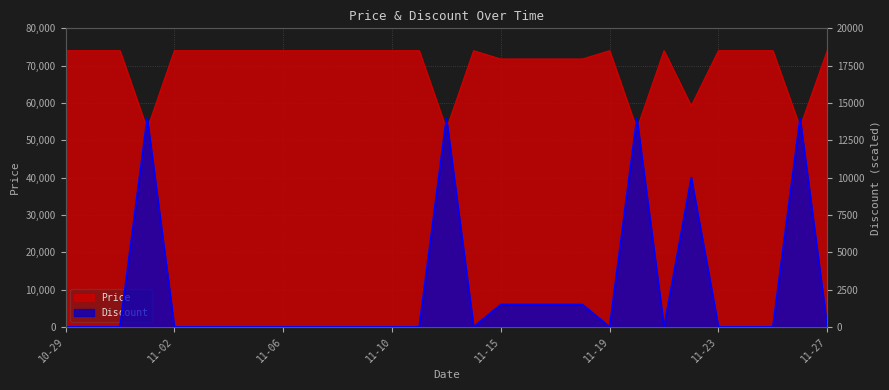

Reading right to left, transcribe all the data shown in this chart.

Price: 74000	53500	74000	74000	74000	59200	74000	53000	74000	71780	71780	71780	71780	74000	53000	74000	74000	74000	74000	74000	74000	74000	74000	74000	74000	53000	74000	74000	74000
Discount: 0	14000	0	0	0	10000	0	14000	0	1500	1500	1500	1500	0	14000	0	0	0	0	0	0	0	0	0	0	14000	0	0	0